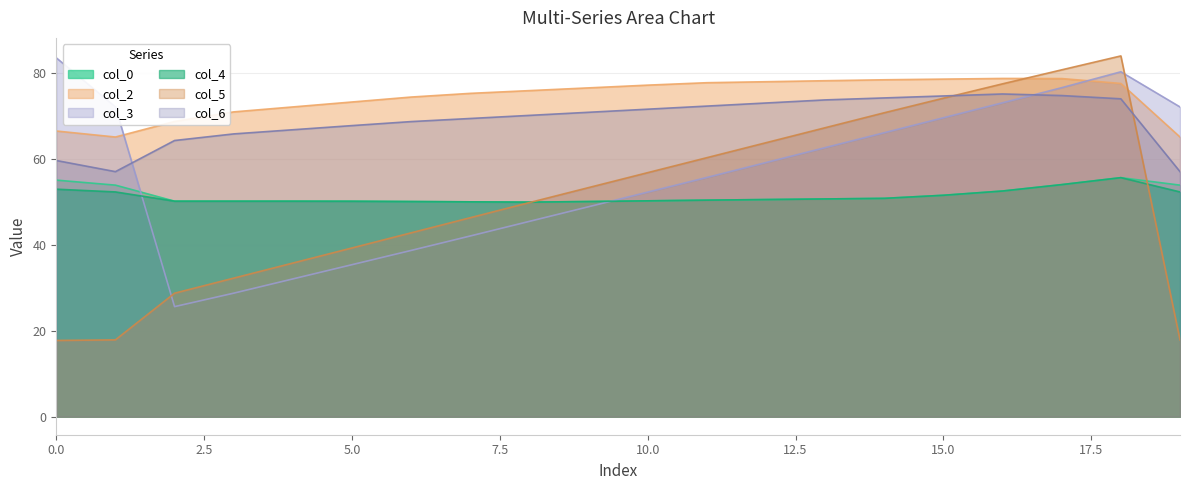

What is the value of the col_5 point at the 20th from the left?

17.9